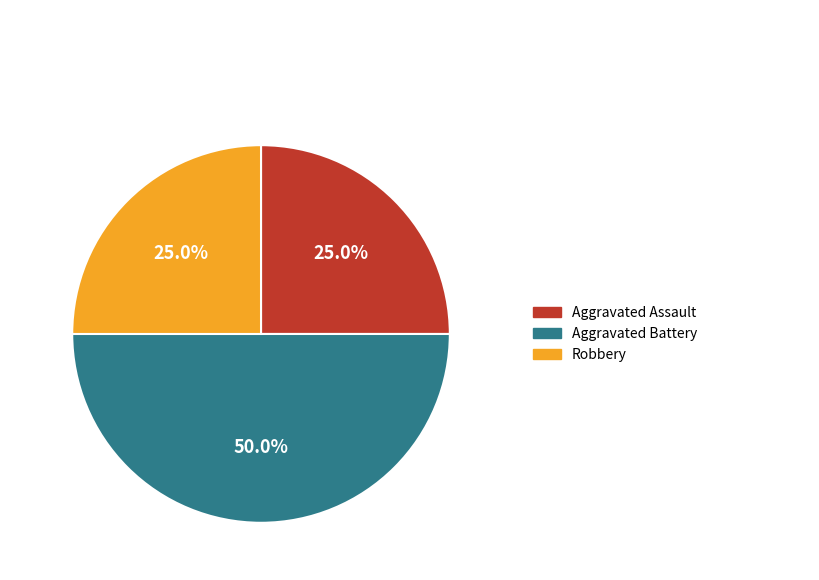

To the nearest percent, what percentage of the pie is Aggravated Battery?

50%